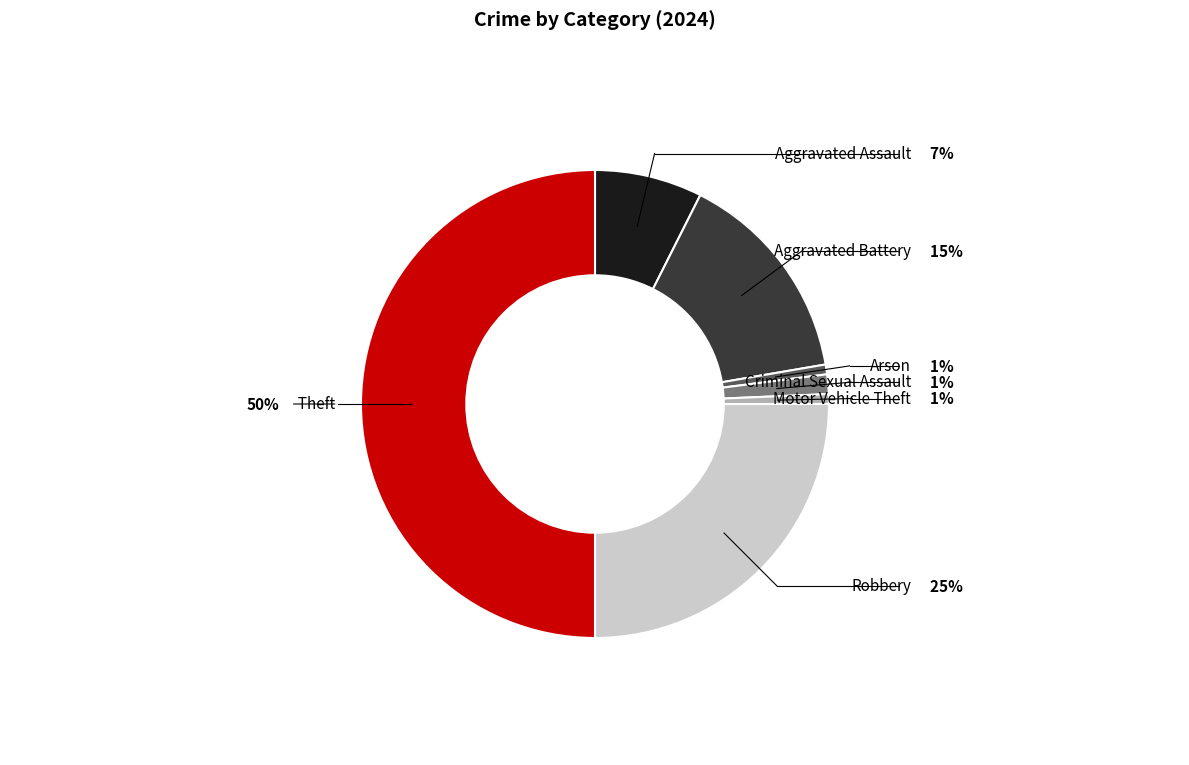

What is the largest slice in the pie chart?

Theft